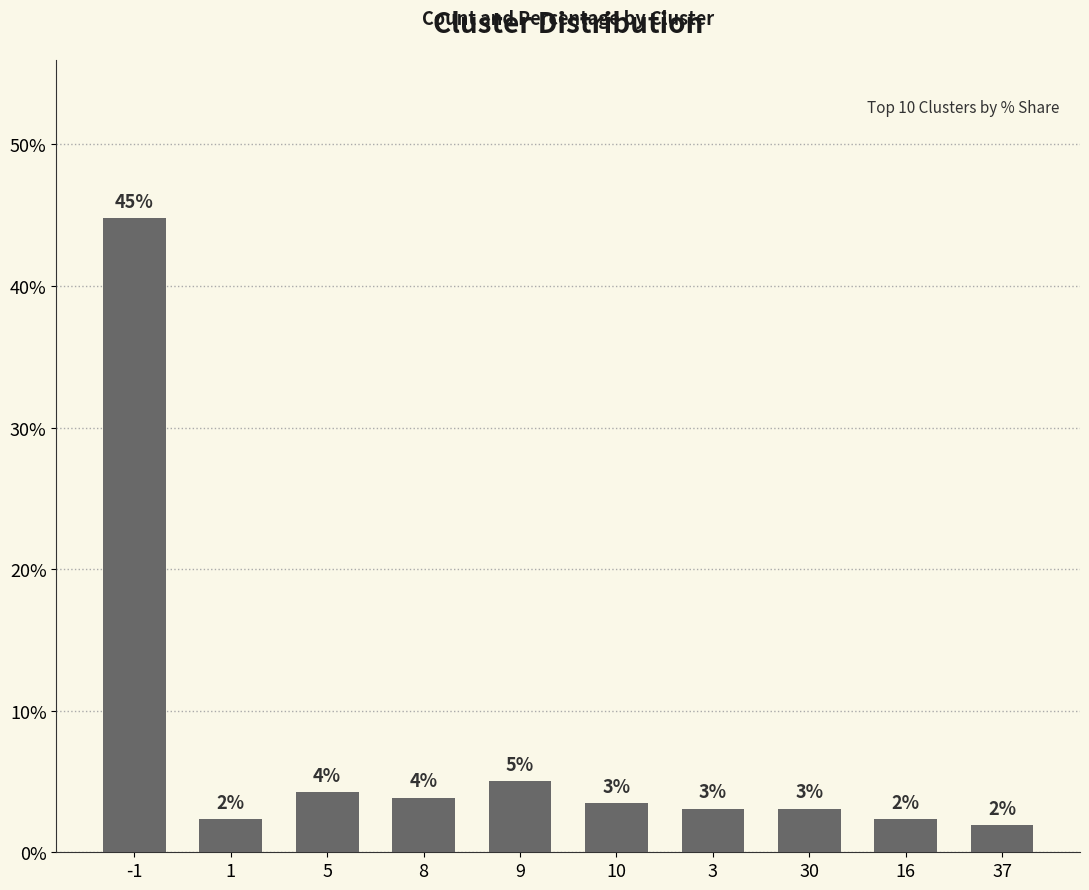

What position from the left is 5?

3